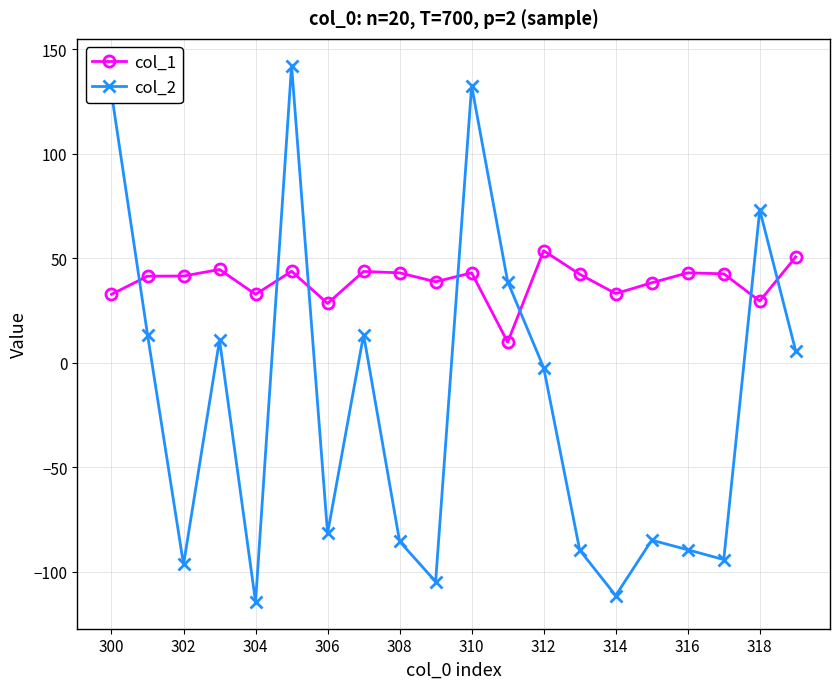

What is the greatest value displayed?

142.0